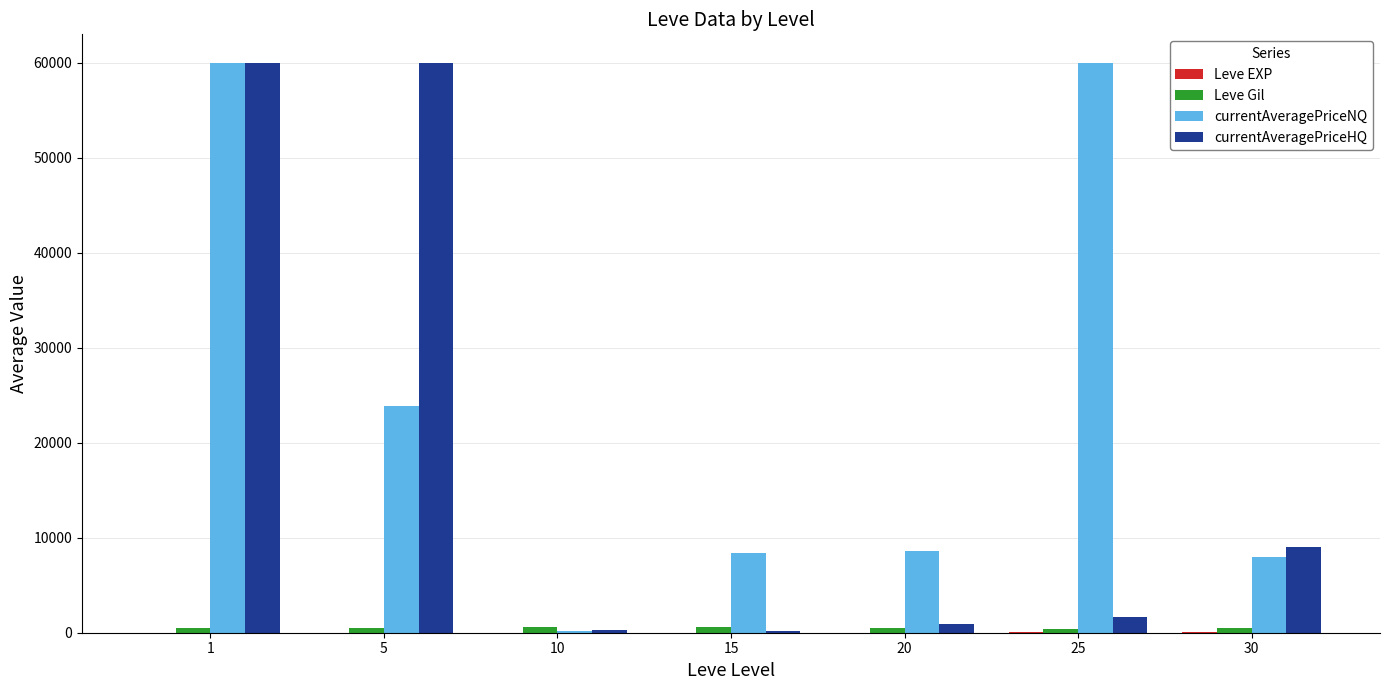

What value does the Leve Gil series have at 30?

467.5